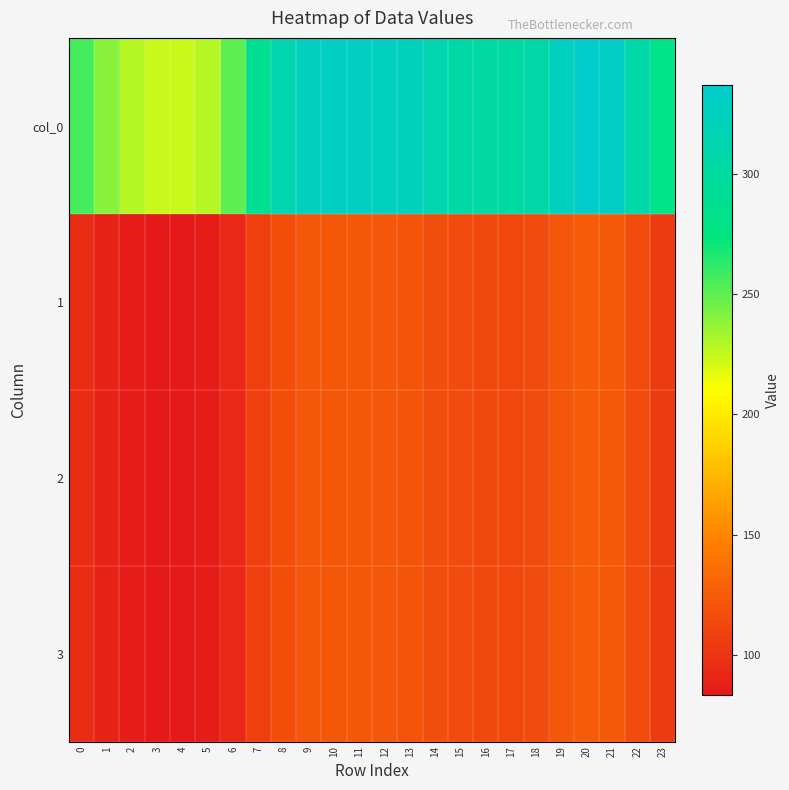

At how many categories does at least one series exceed 163?

24